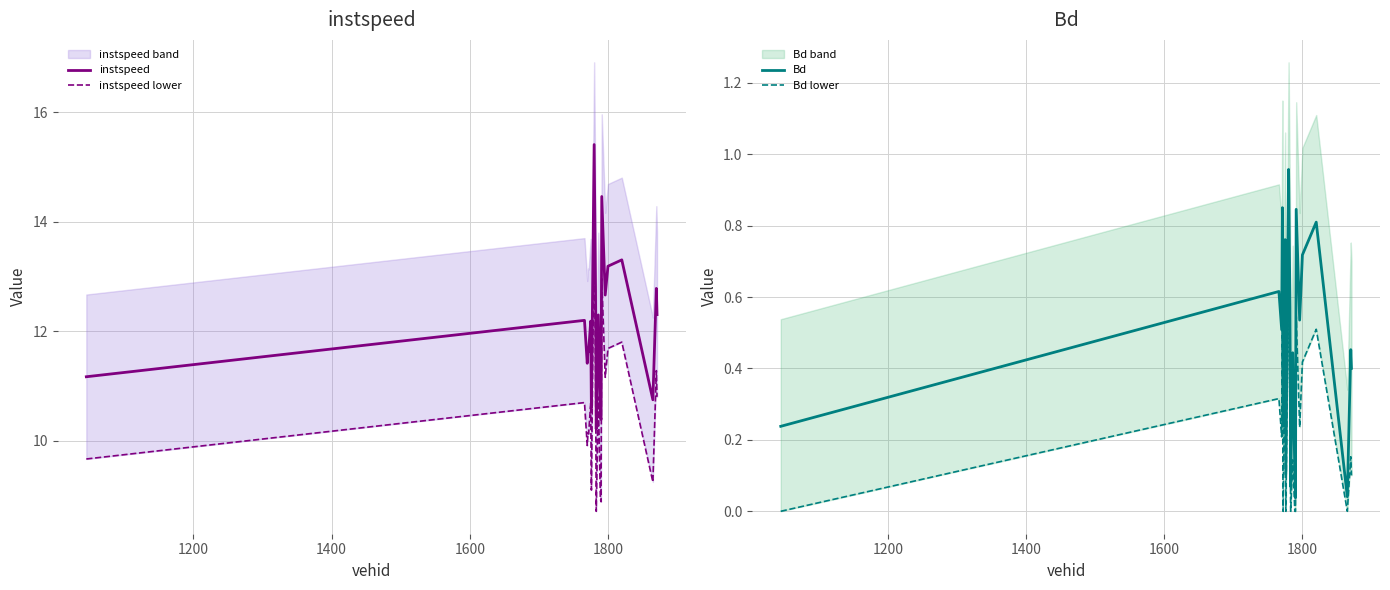

Which series has the largest range (max minus min)?

instspeed